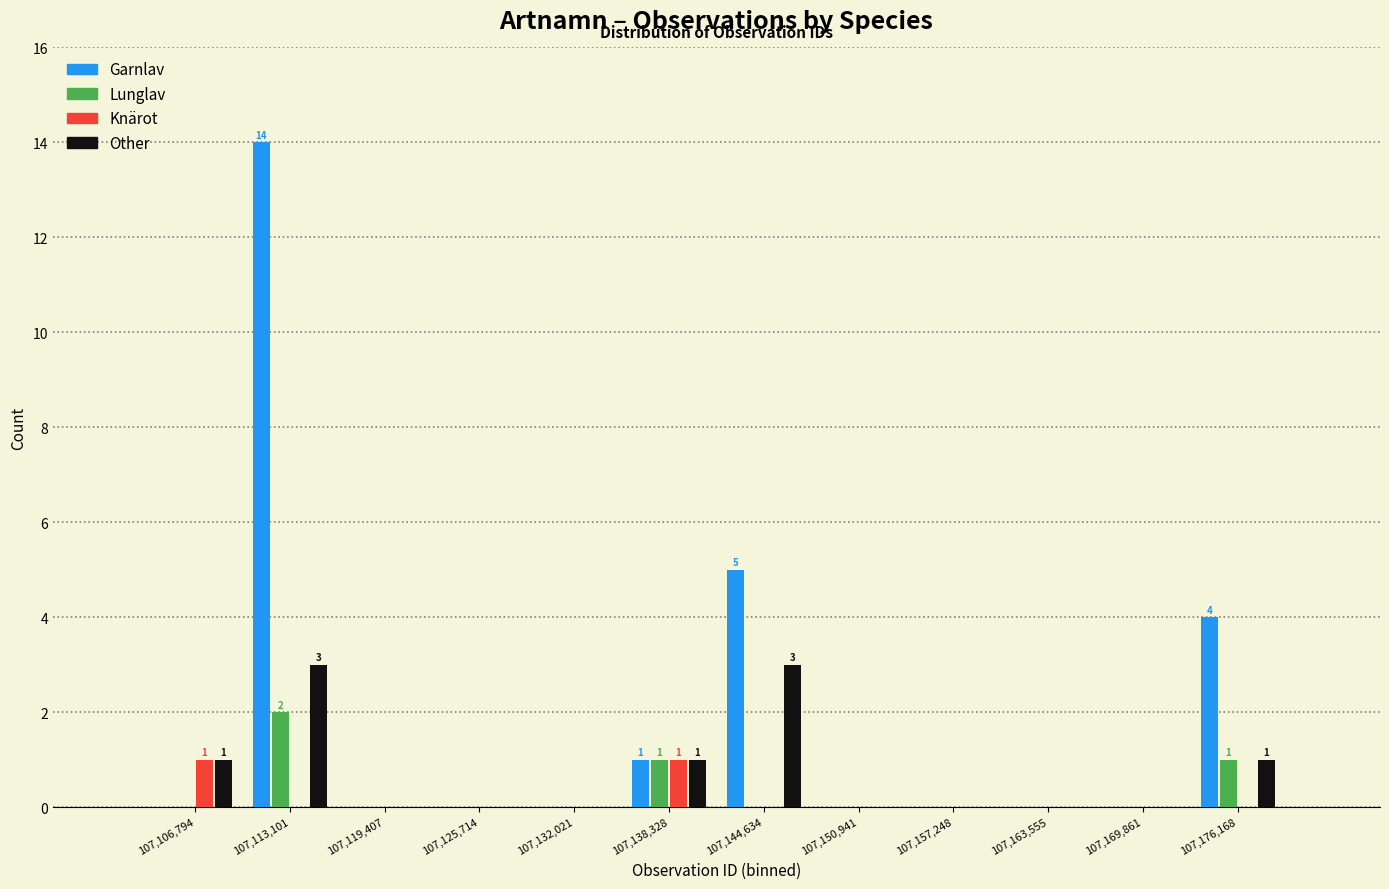

In the Garnlav series, which range on the x-axis has the tallest bar?

107110000 to 107116000